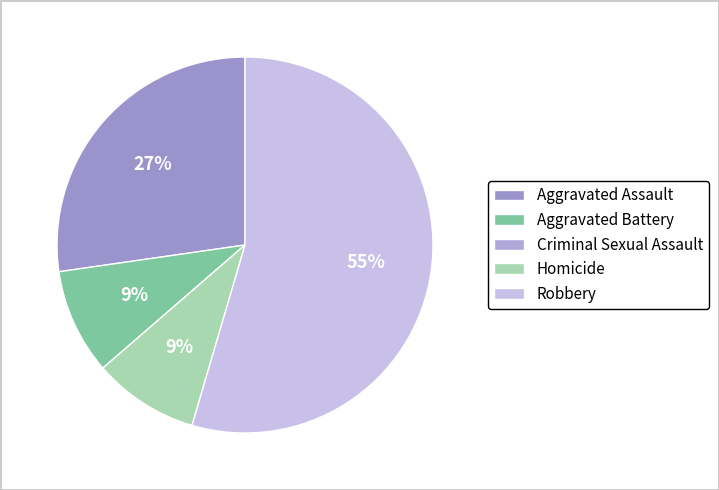

Which slice is the smallest?

Criminal Sexual Assault